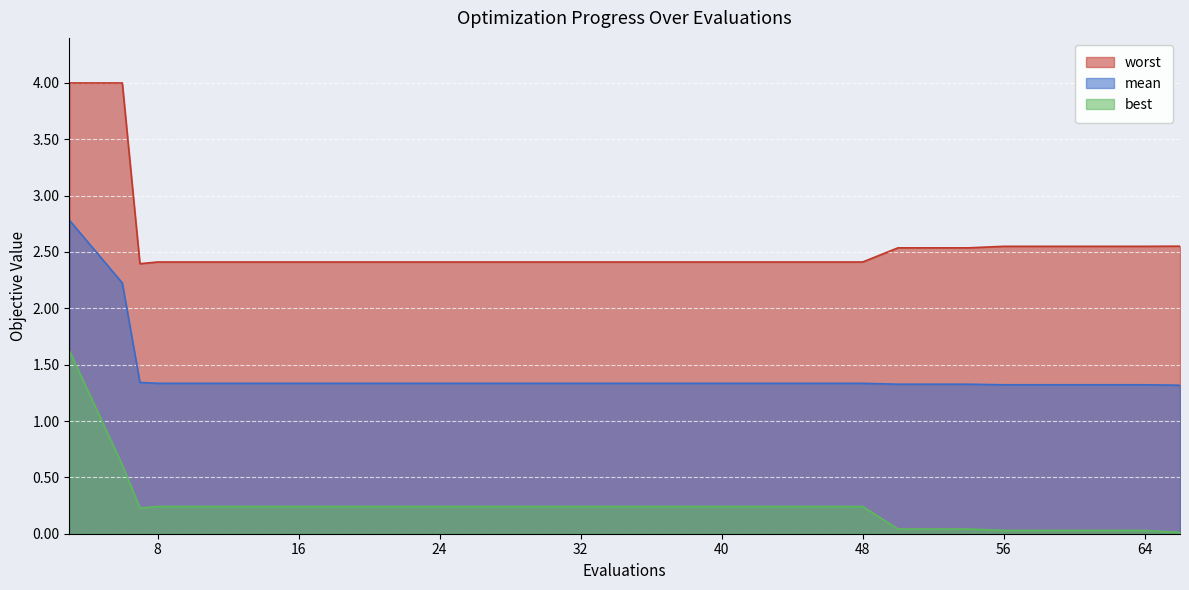

Is the value of best at 44 greater than the value of mean at 50?

No